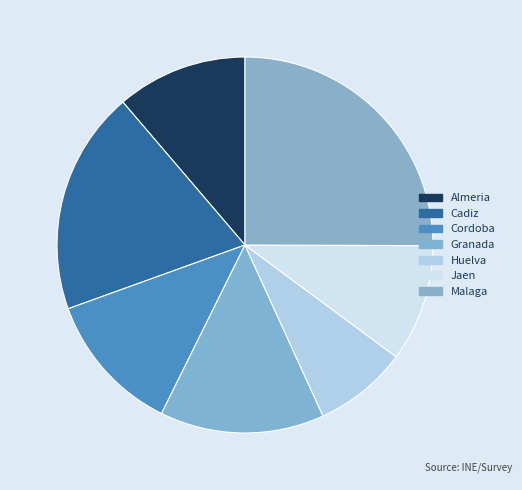

Is the sum of Cadiz and Granada greater than half?

No